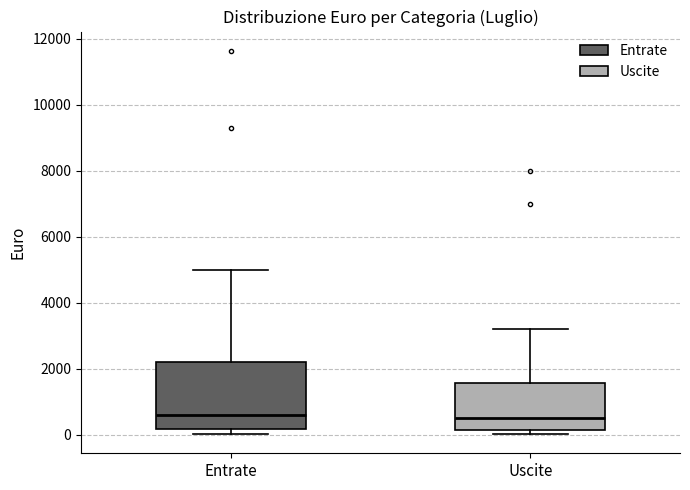

Reading left to right, transcribe this box plot: for each box, give where its median line is, the range the box spans, and where its two whiskers end, as read against the y-axis. The values are not printed on the chart, so give them approximately, as read against the axis.

Entrate: median 600, box 200 to 2200, whiskers 0 to 5000
Uscite: median 600, box 200 to 1600, whiskers 0 to 3200